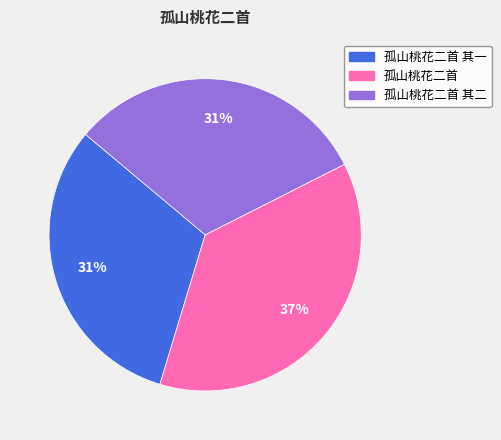

Is there a majority slice in this chart?

No